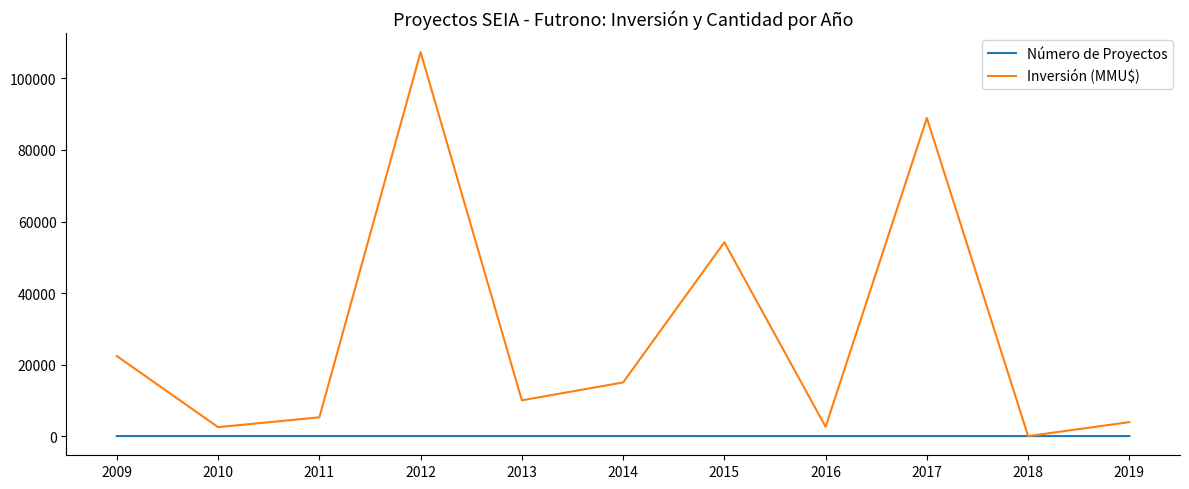

True or false: Inversión (MMU$) has more than 2 points higher than both neighbors.

True